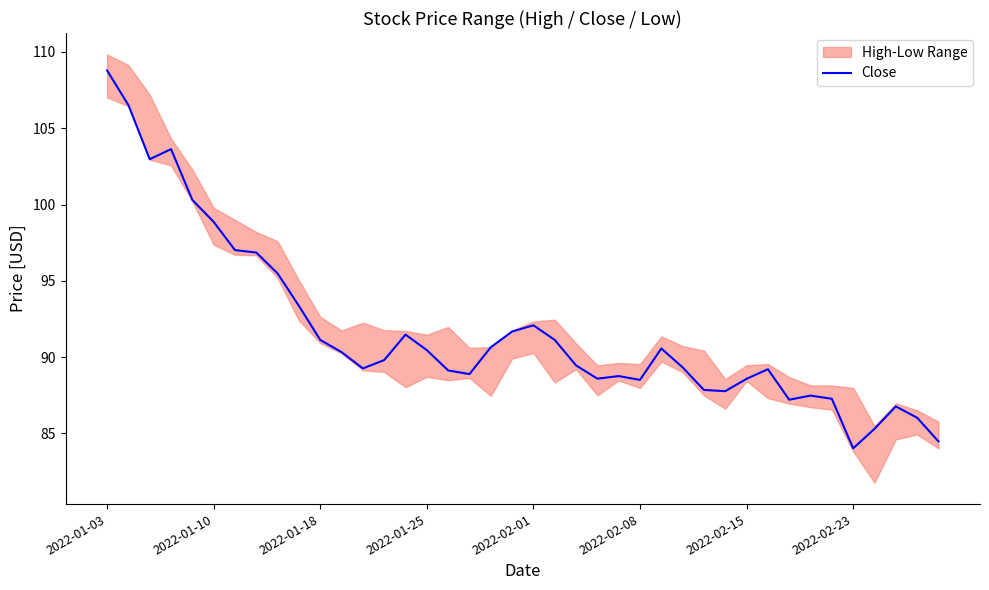

Between 32 and 23, which is larger?

23